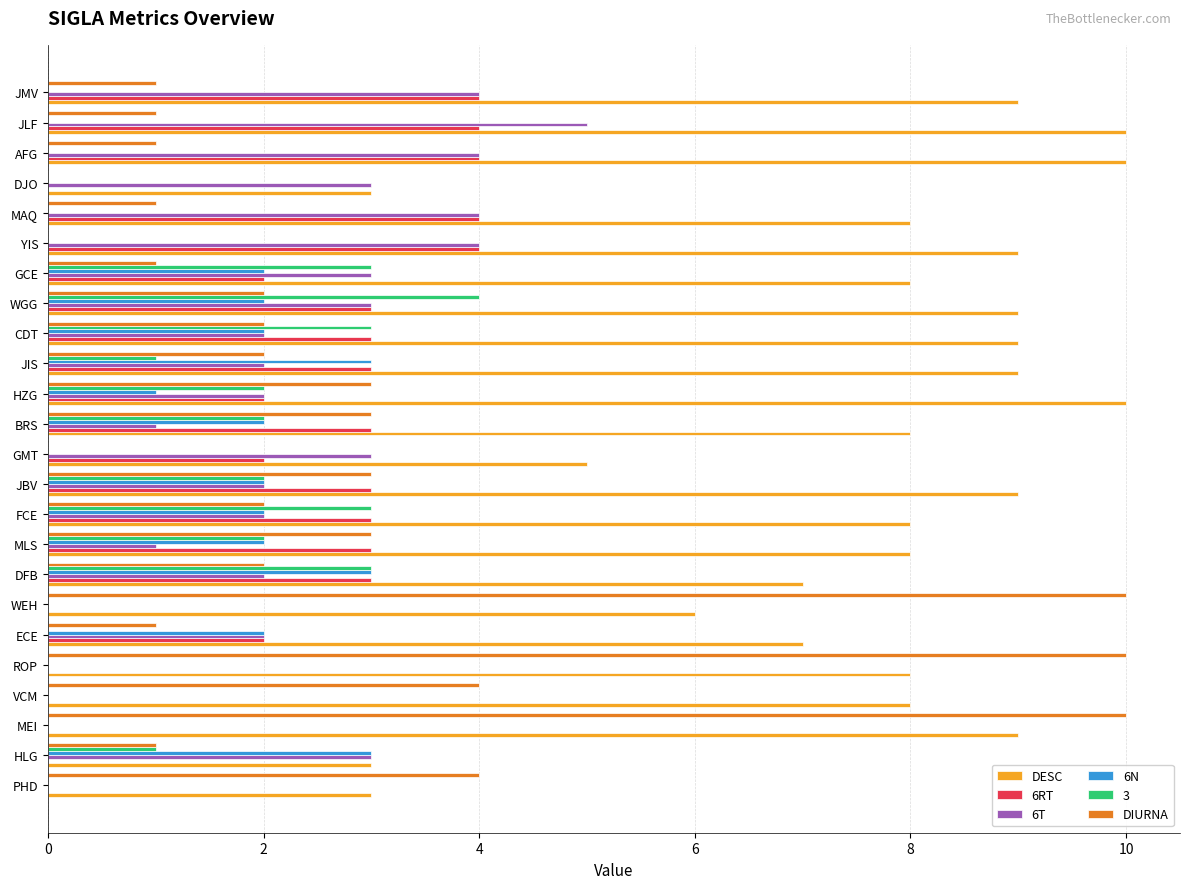

Which series has the largest total across all categories?

DESC